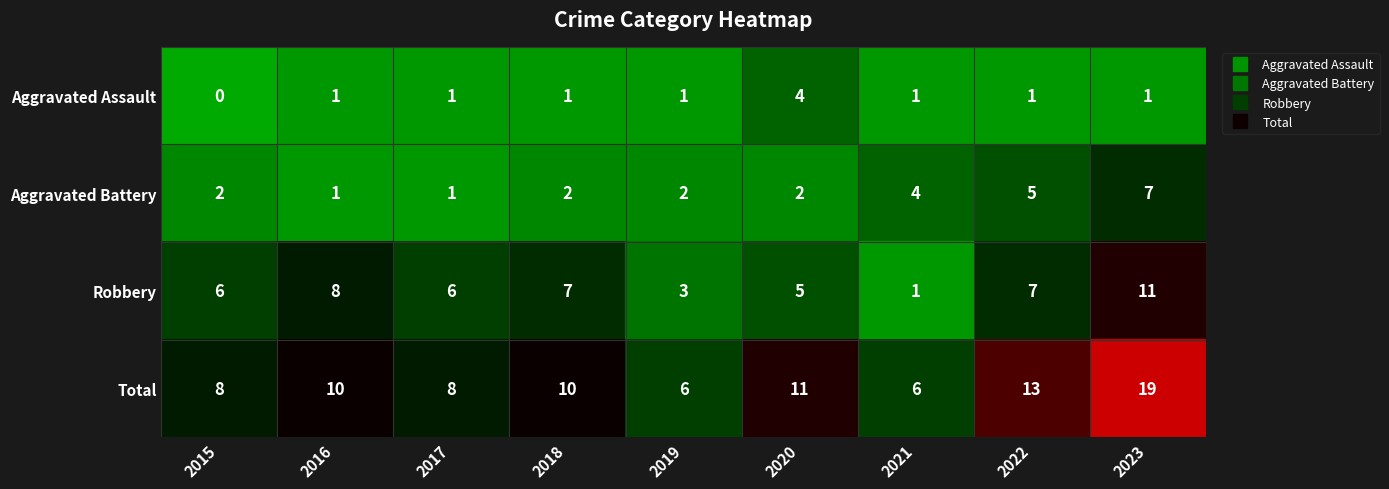

Count the Robbery values in the range 5 to 7.

5